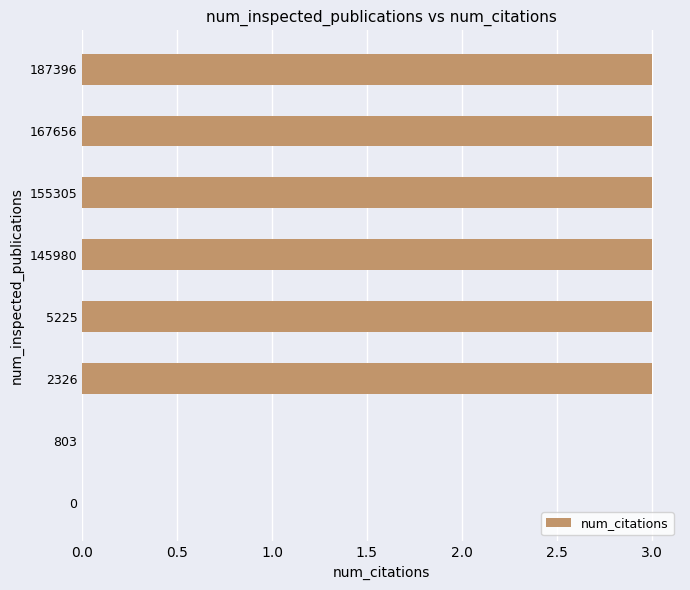

Approximately how many times larger is the value at 5225 compared to 145980?

1.0